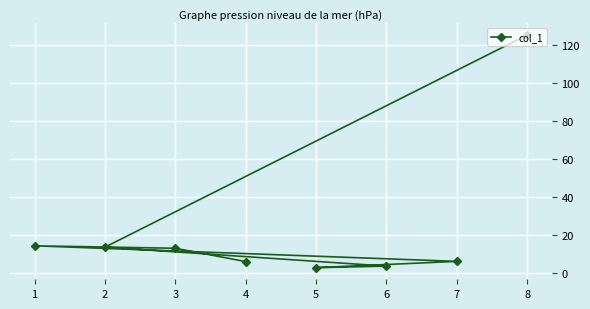

True or false: the data shows 18.9 at 3.

False